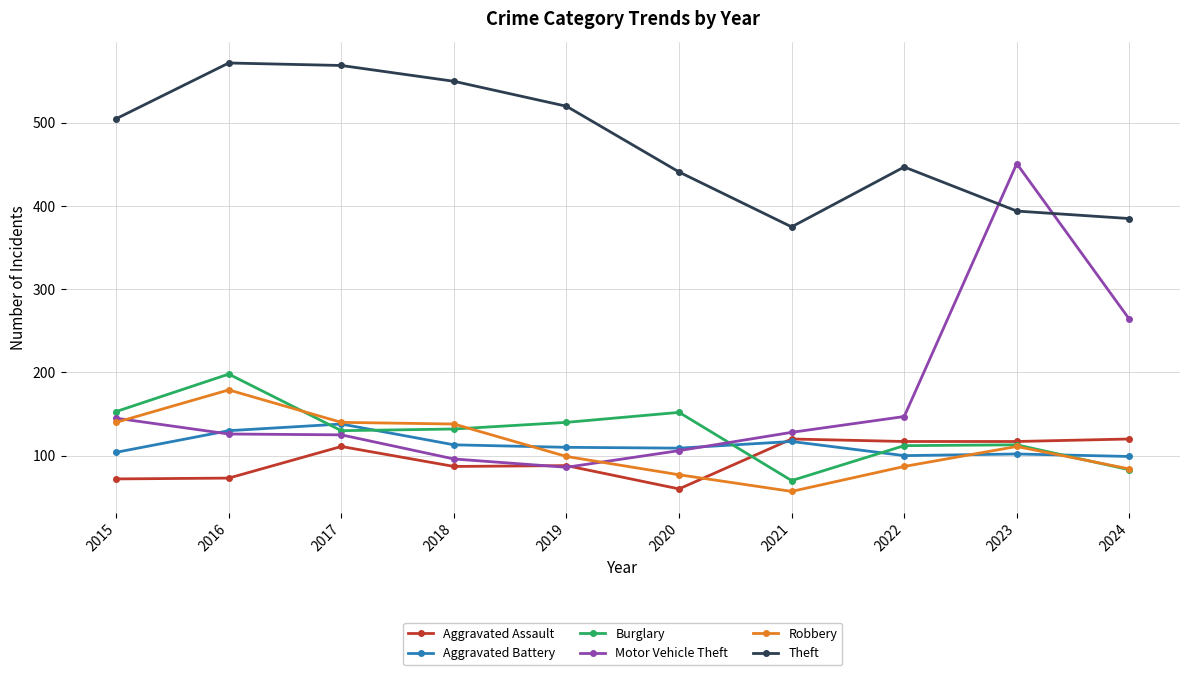

What is the difference between the highest and lowest values at 2018?

463